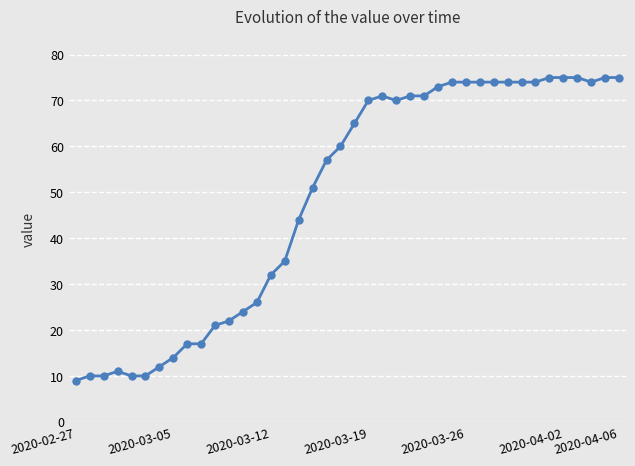

True or false: there are more than 0 points higher than both neighbors.

True